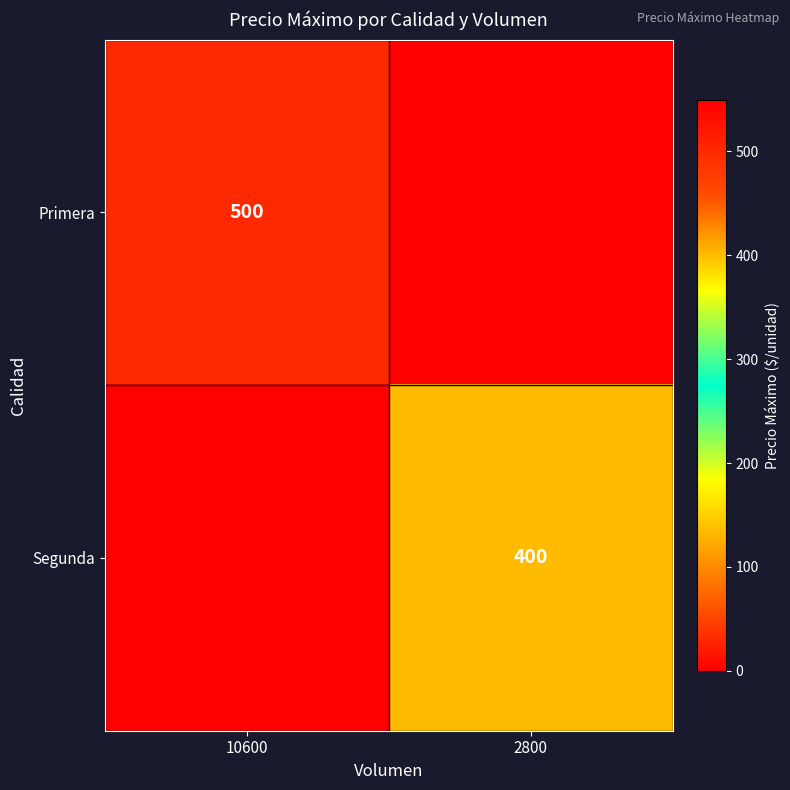

Is the value of Primera at 10600 greater than the value of Segunda at 2800?

Yes